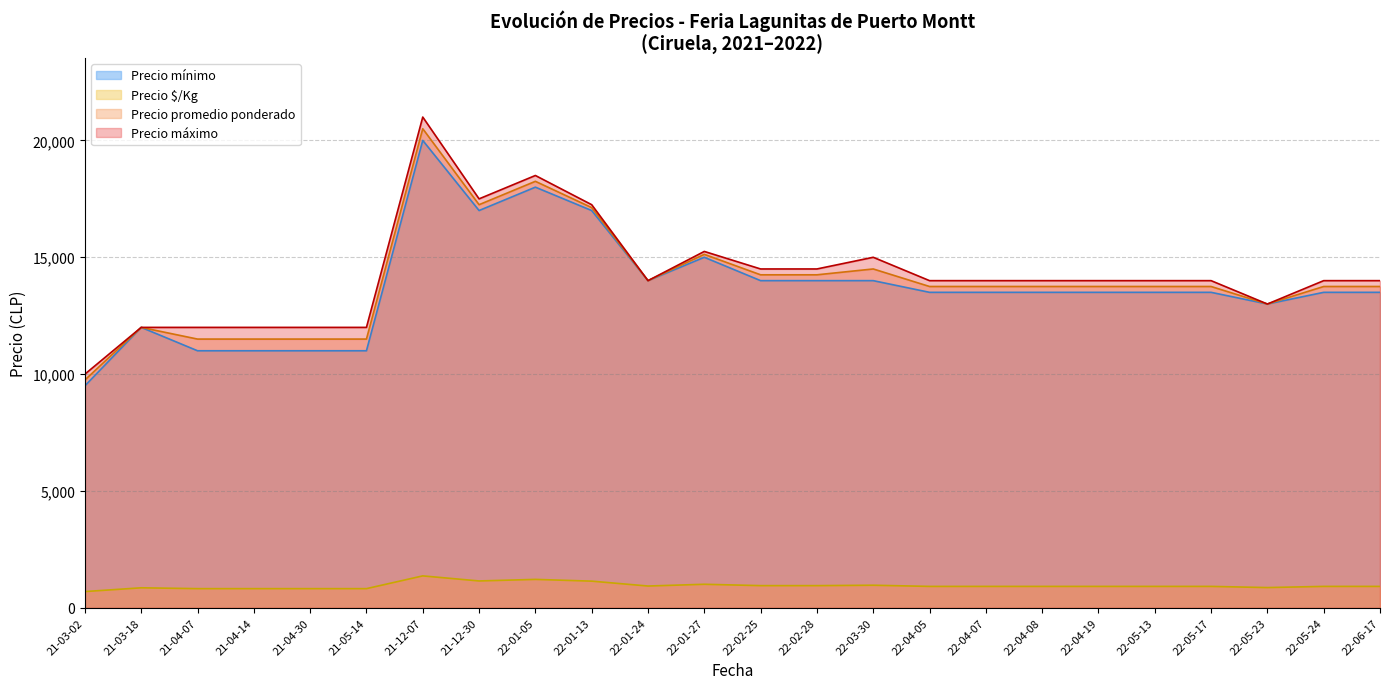

At which category is the sum across all series the highest?

21-12-07